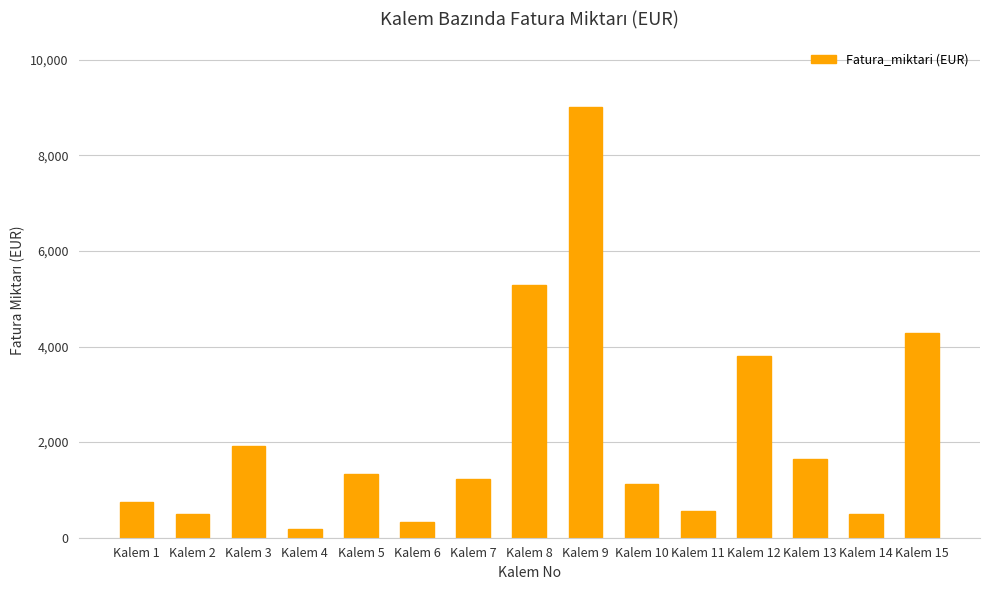

What is the sum of all values?

32463.1